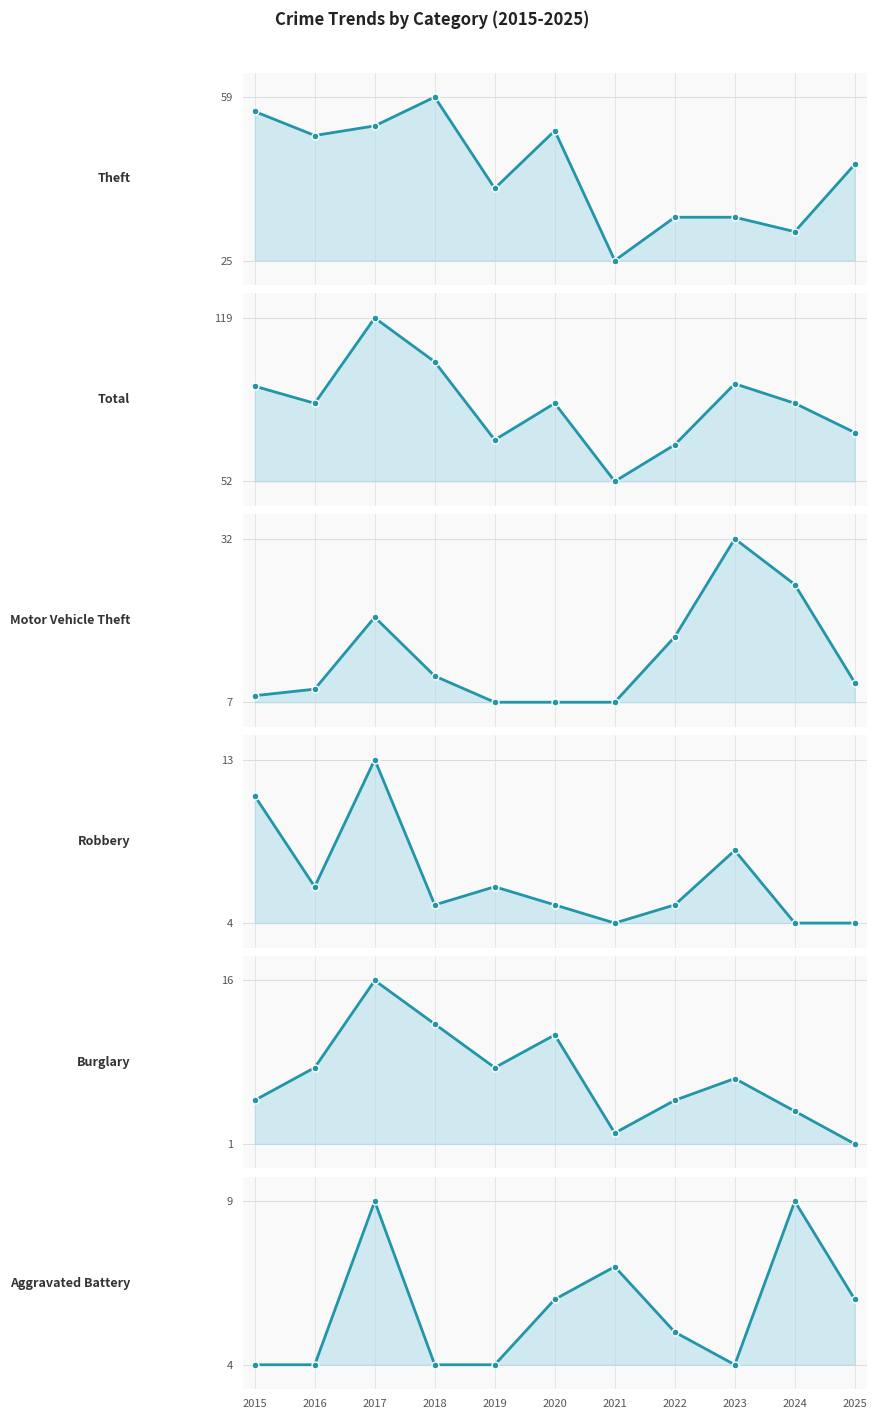

What is the difference between the maximum and second lowest values in the Burglary series?

14